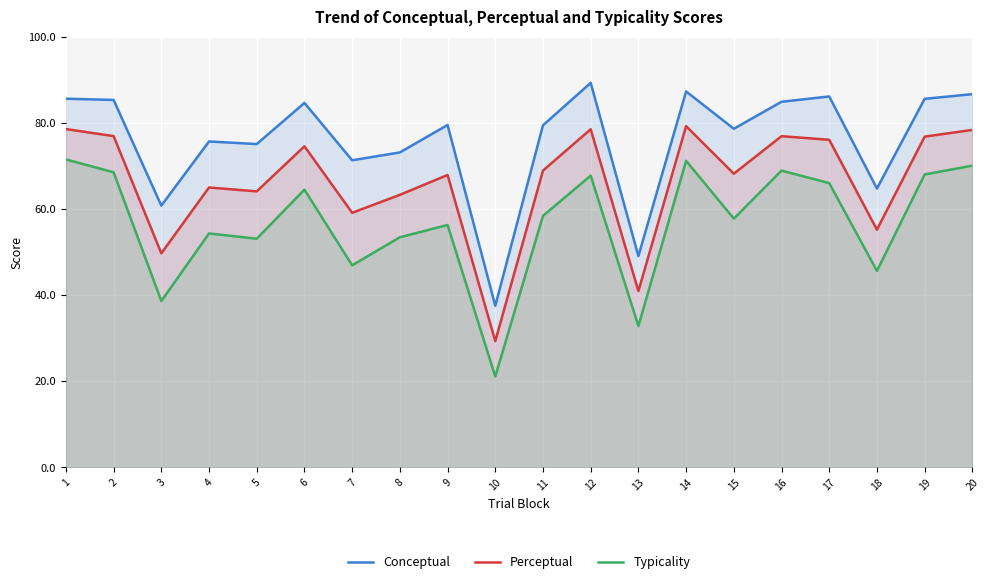

What is the value of the Perceptual point at the 18th from the left?

55.1